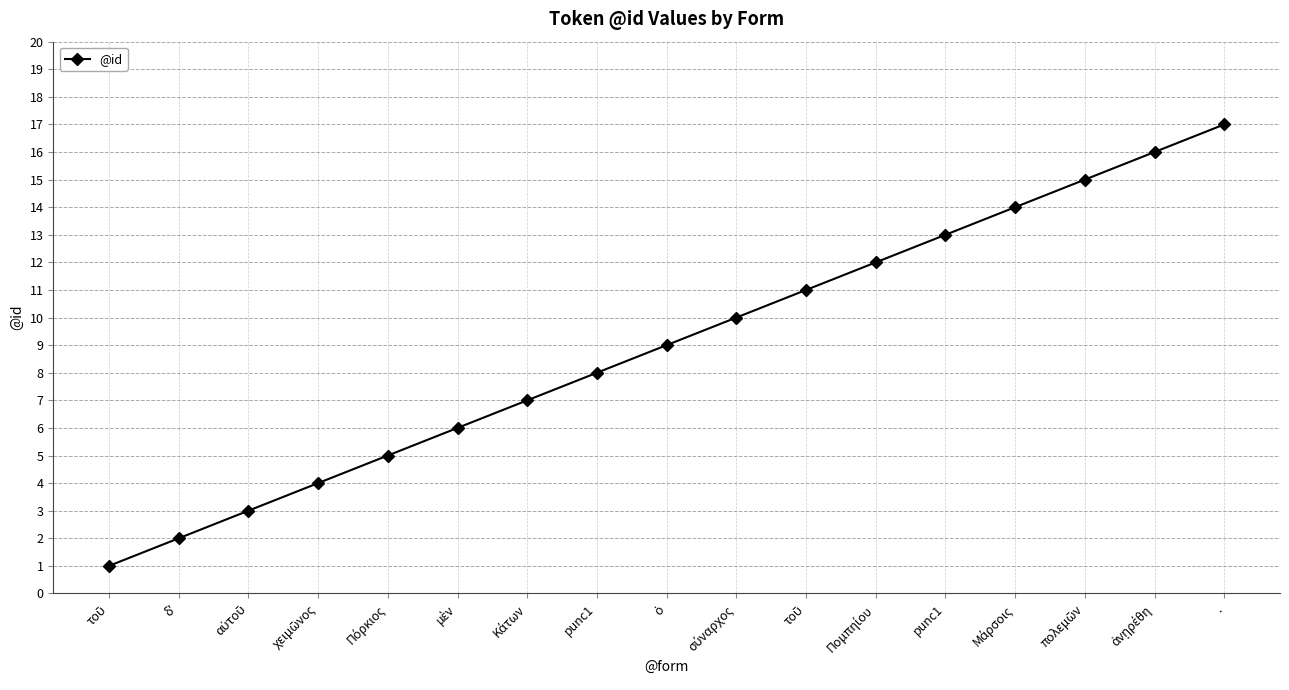

How many series are shown in this chart?

1